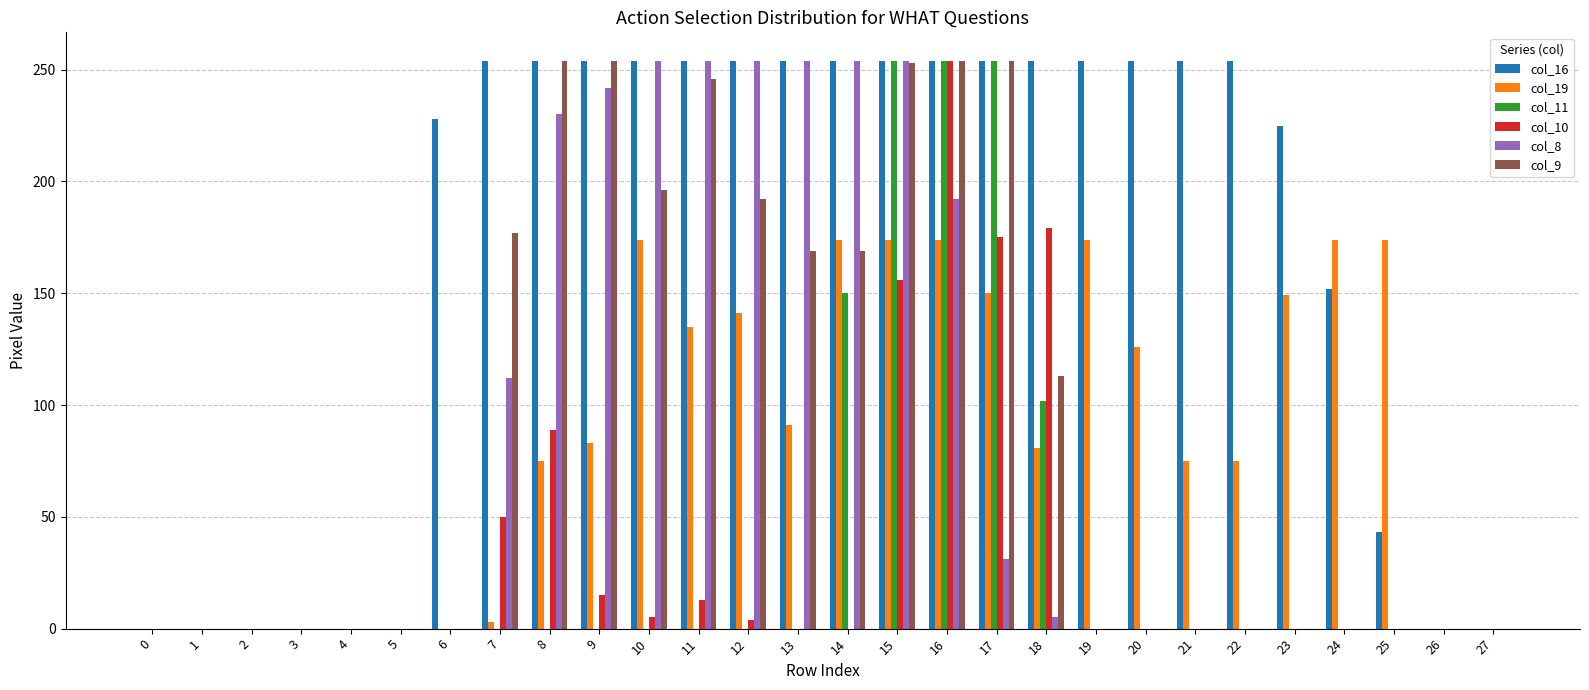

Is the value of col_9 at 18 greater than the value of col_10 at 1?

Yes